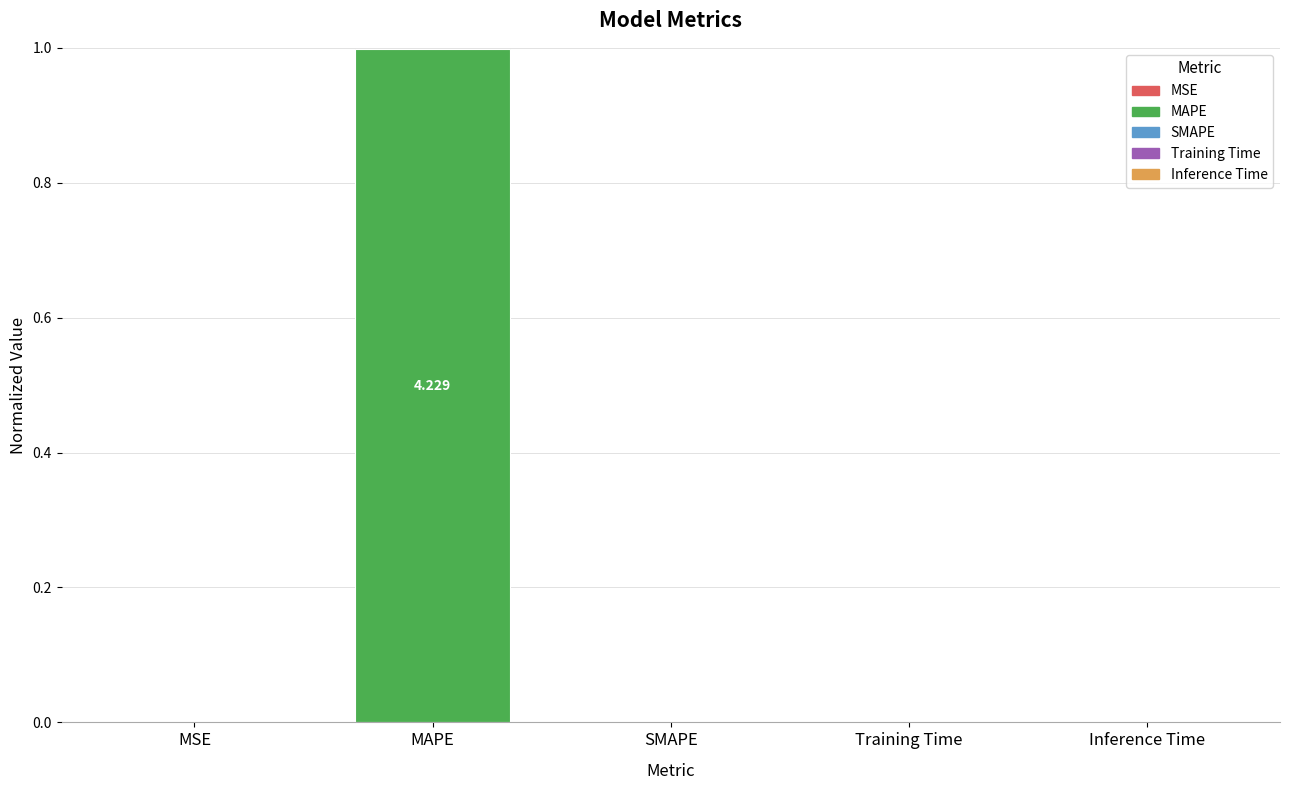

Which label corresponds to the largest value in the chart?

MAPE